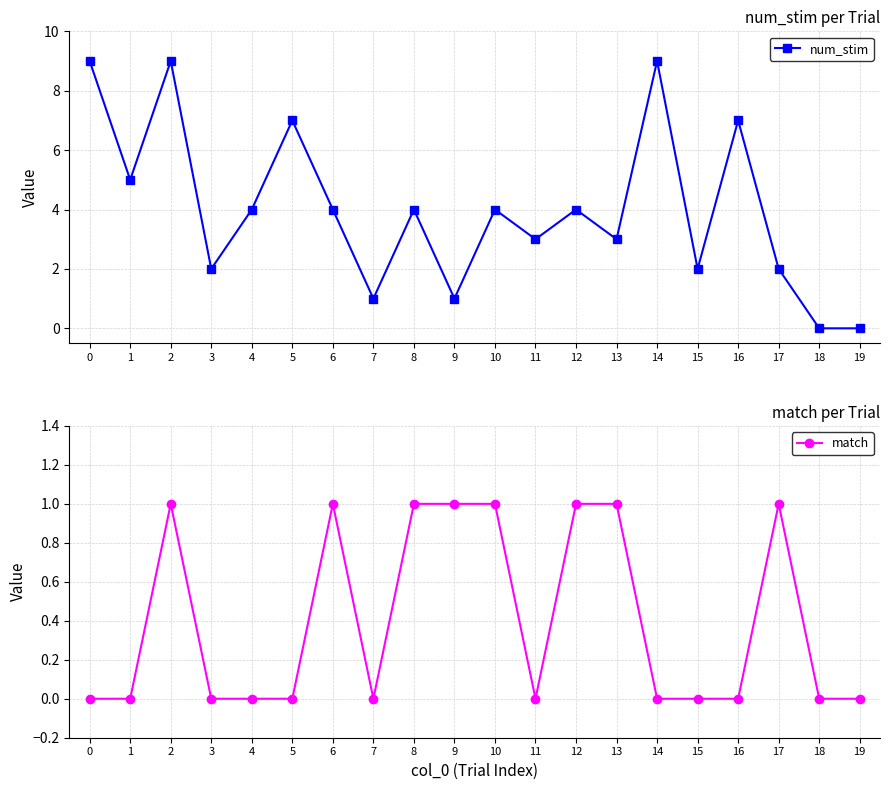

How many categories are shown in the chart?

20